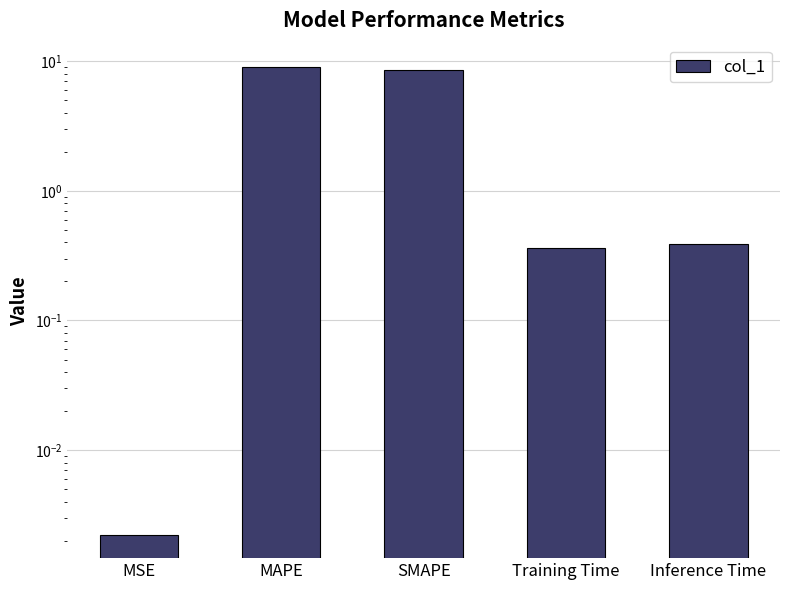

Are the bars horizontal?

No